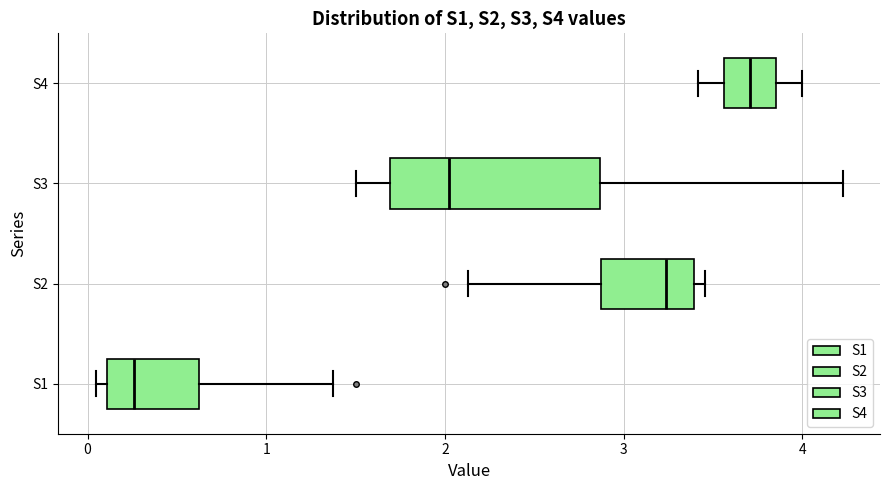

Reading bottom to top, read every box against the x-axis: the position of its median line, the range the box covers, and the ends of its whiskers. The values are not printed on the chart, so give them approximately, as read against the axis.

S1: median 0.3, box 0.1 to 0.6, whiskers 0.0 to 1.4
S2: median 3.2, box 2.9 to 3.4, whiskers 2.1 to 3.5
S3: median 2.0, box 1.7 to 2.9, whiskers 1.5 to 4.2
S4: median 3.7, box 3.6 to 3.9, whiskers 3.4 to 4.0